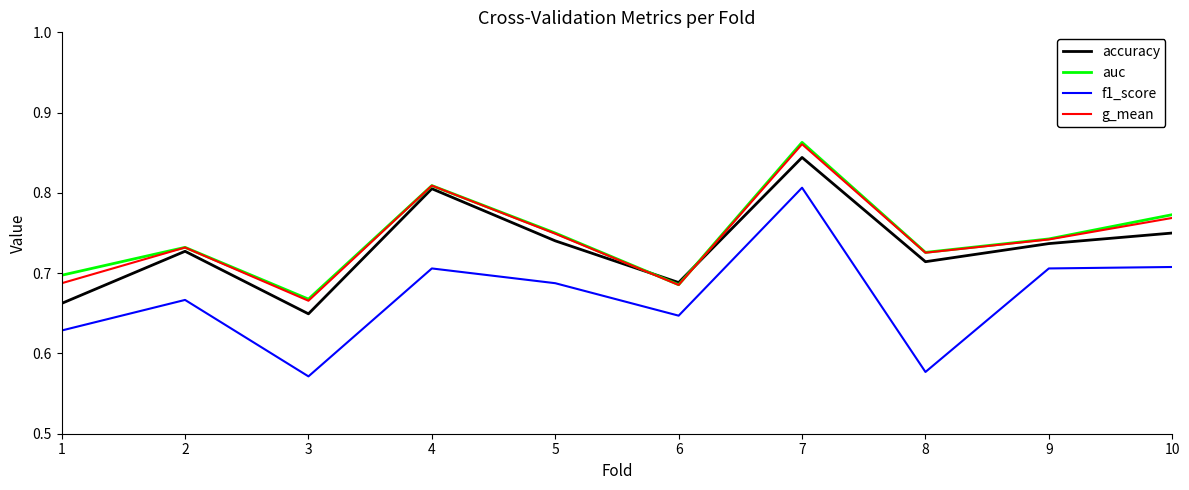

True or false: f1_score and accuracy intersect in this chart.

False